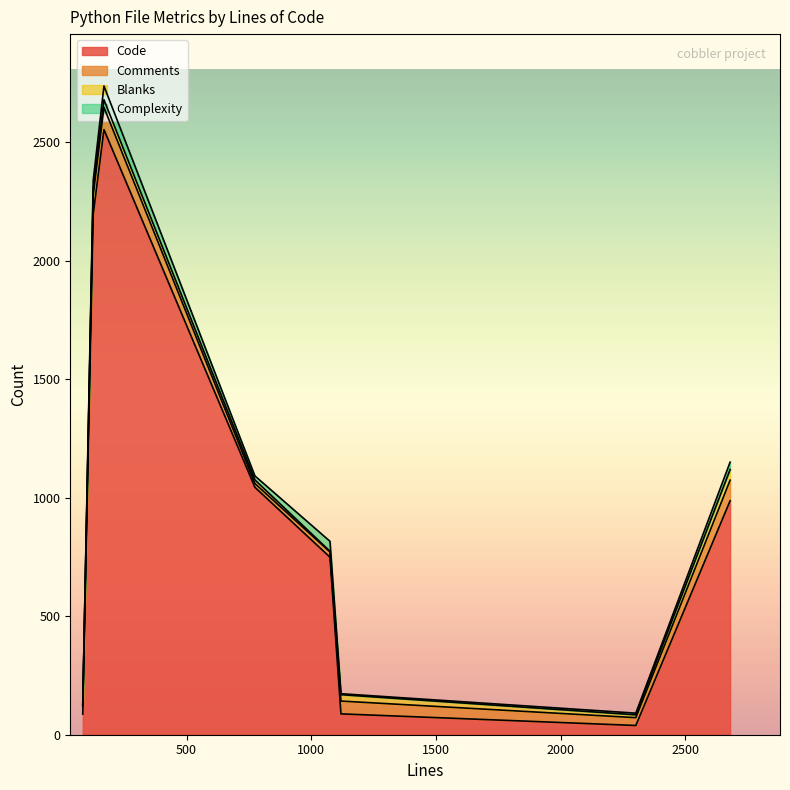

At which category does the chart reach its peak across all series?

169